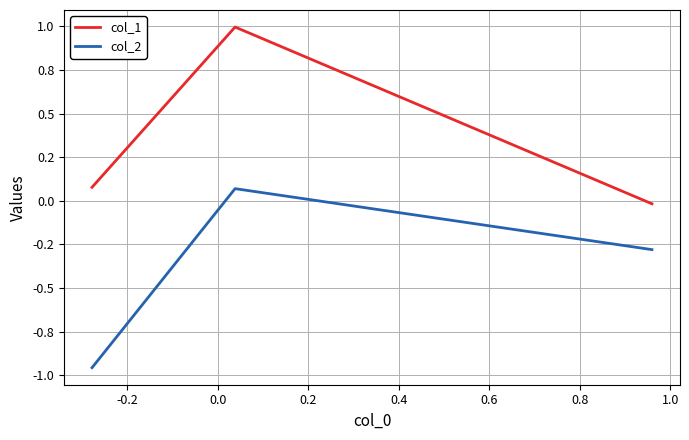

Is this an area chart (filled region under the line)?

No